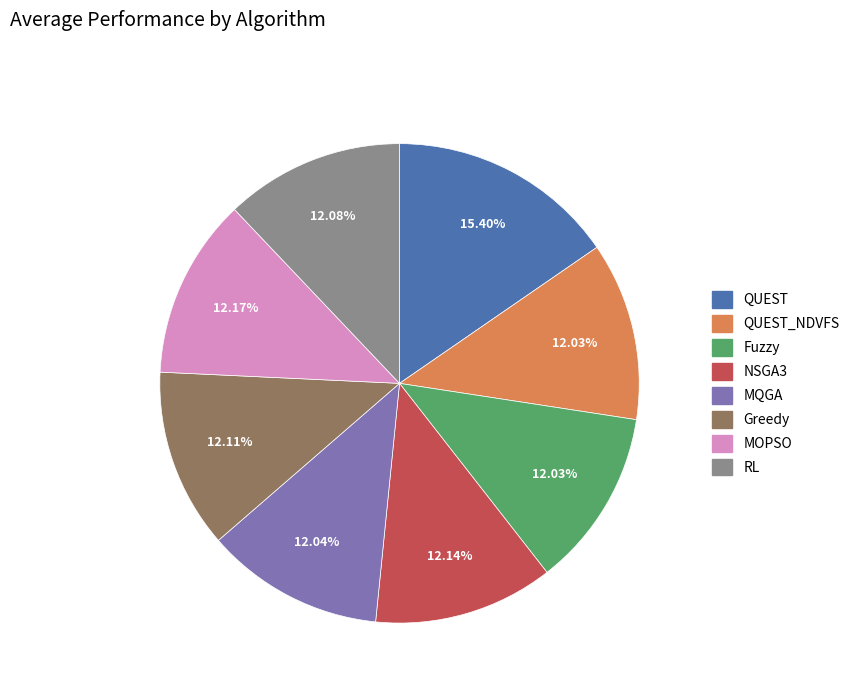

To the nearest percent, what is the difference between the largest and smallest slice percentages?

3%